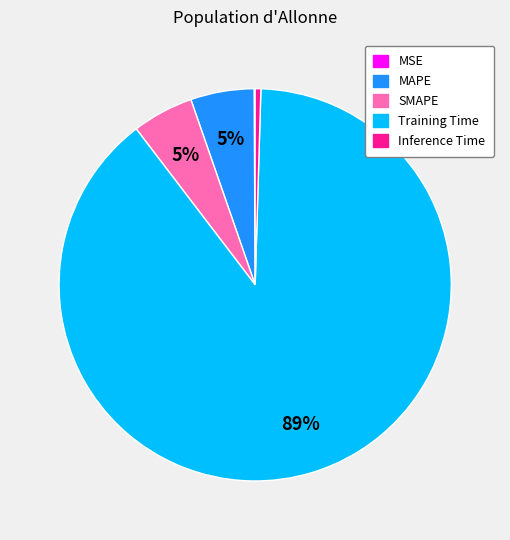

Do Training Time and MAPE together represent more than half of the pie?

Yes